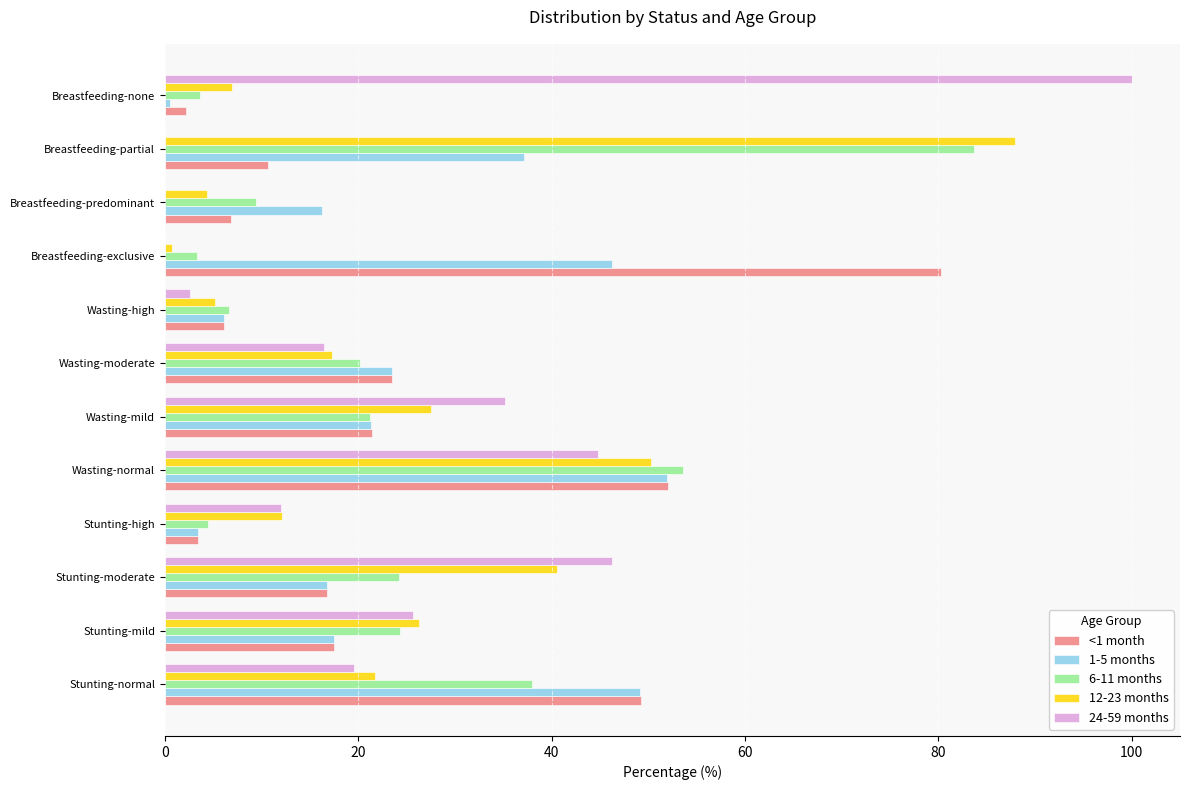

What is the sum of all 12-23 months values?

300.7